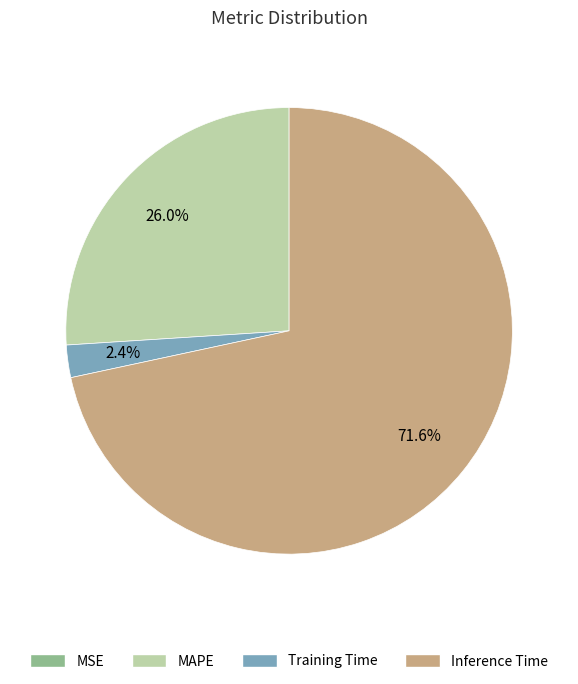

Which has a higher value, Inference Time or MAPE?

Inference Time